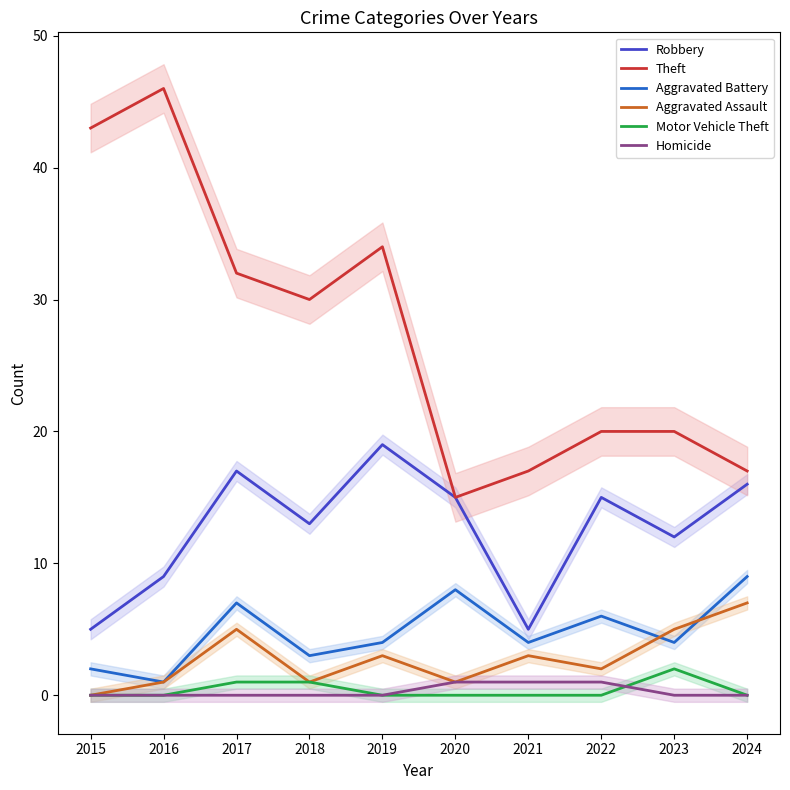

Which series has the largest total across all categories?

Theft